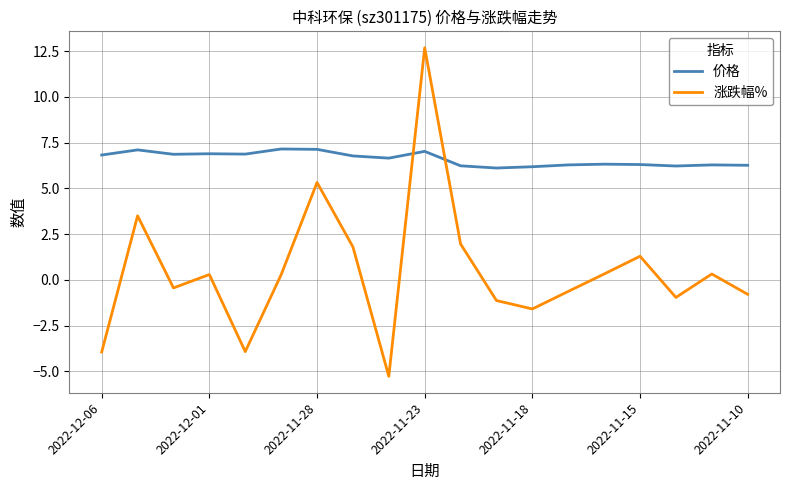

True or false: 涨跌幅% and 价格 cross at least once.

True